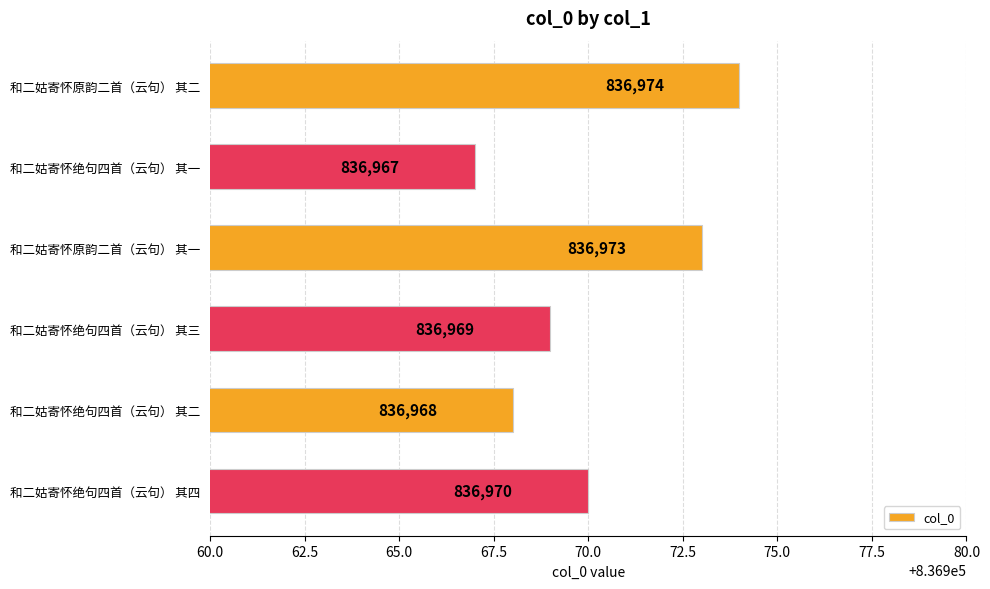

What is the smallest value displayed?

836967